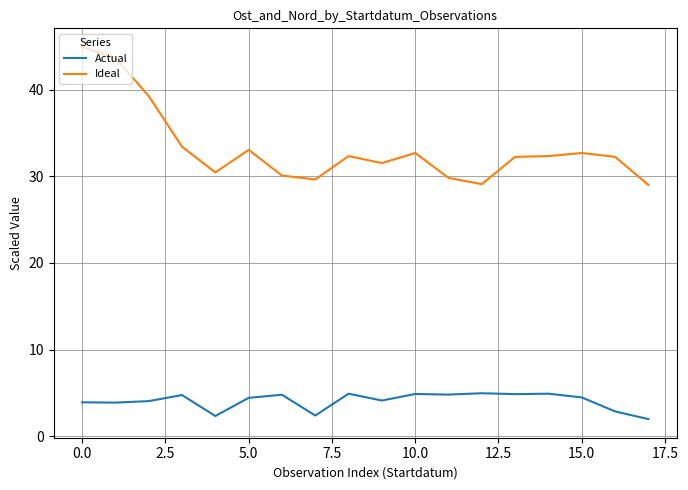

True or false: Actual and Ideal cross at least once.

False